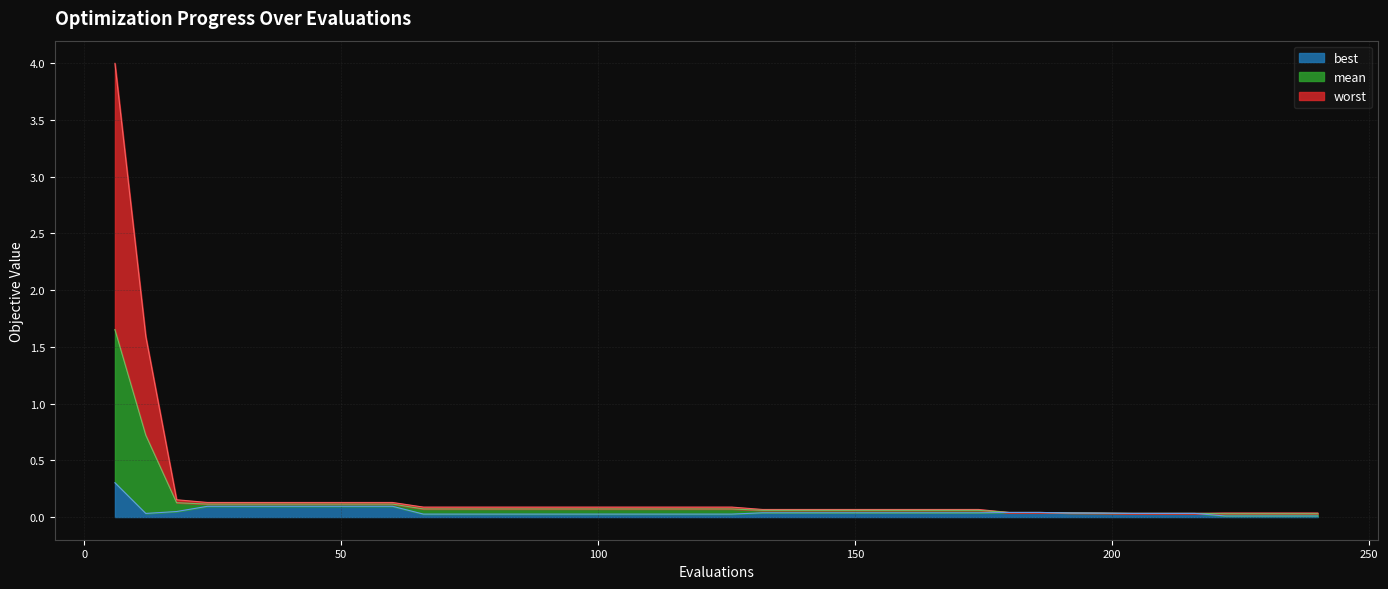

What value does the best series have at 30?

0.1